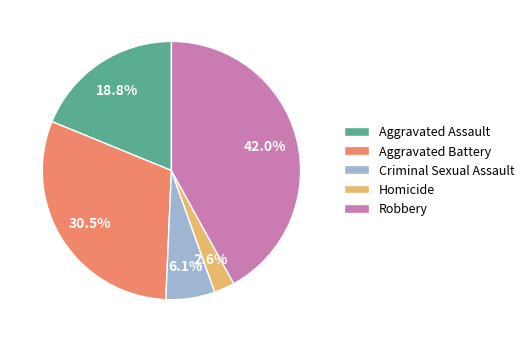

Is there a majority slice in this chart?

No